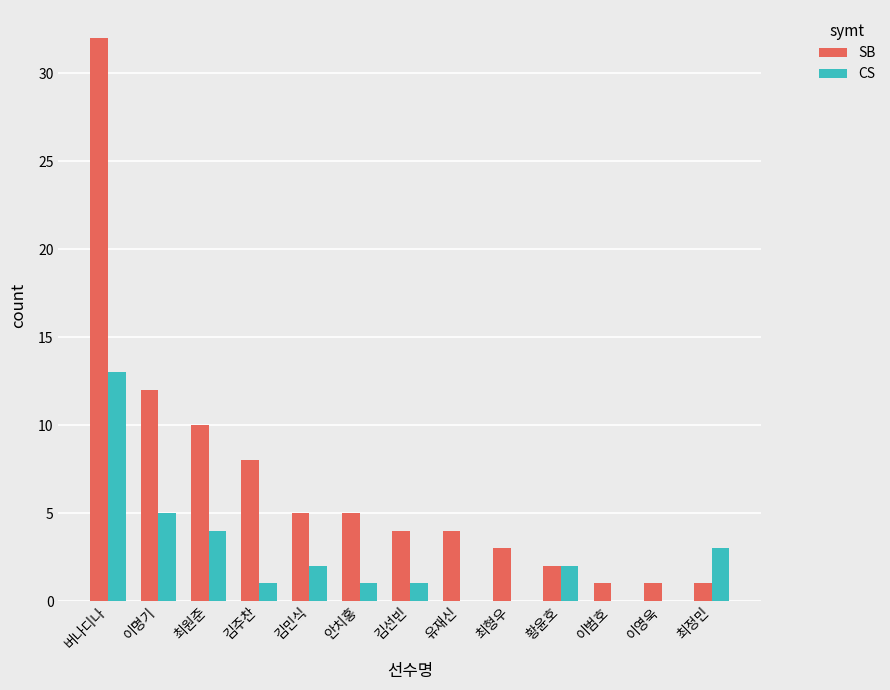

Is it true that SB equals 6 at 김선빈?

False